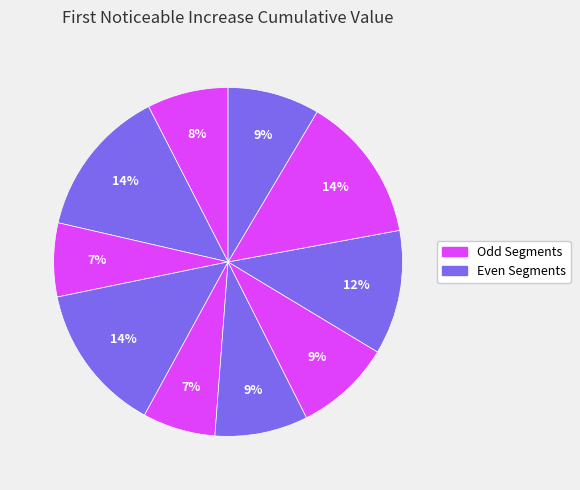

How many slices are in this pie chart?

10